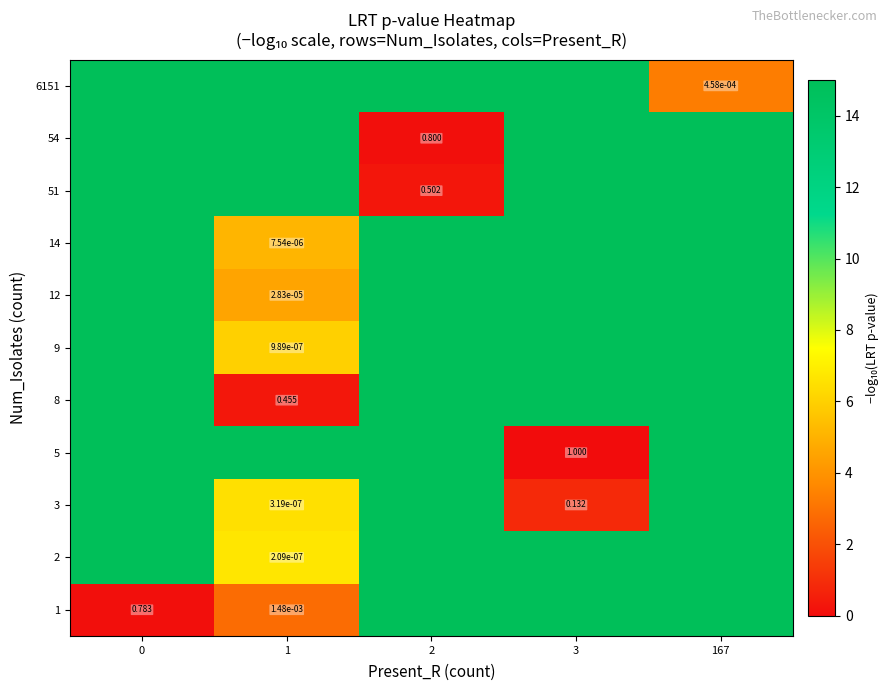

What is the difference between the maximum and minimum values in the 8 series?

14.7